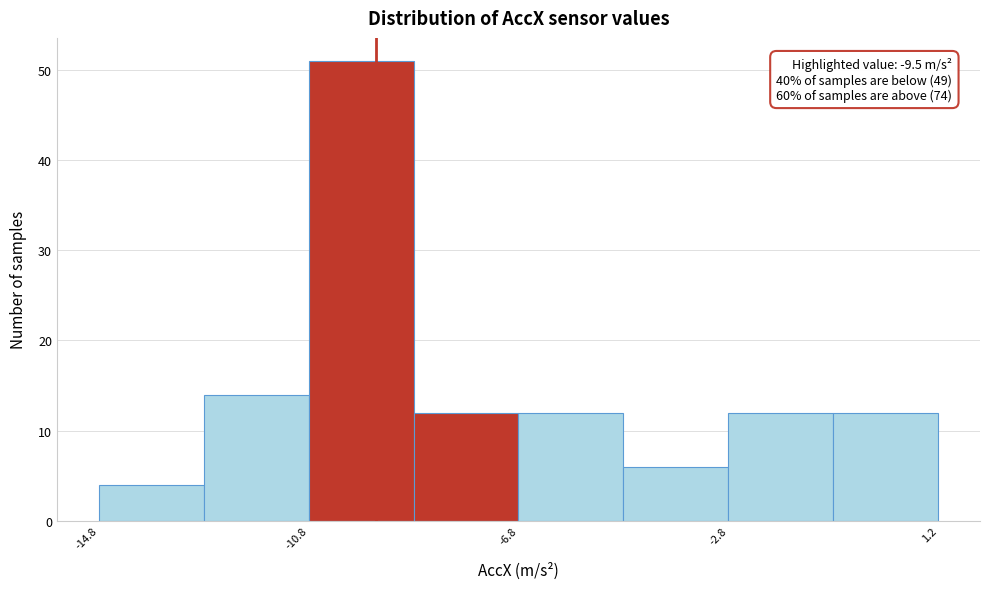

Over which range of the x-axis is the bar tallest?

-11 to -9